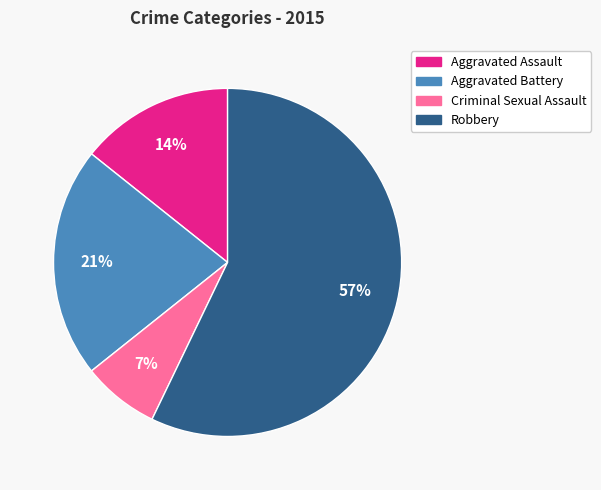

Count the number of slices in the pie.

4